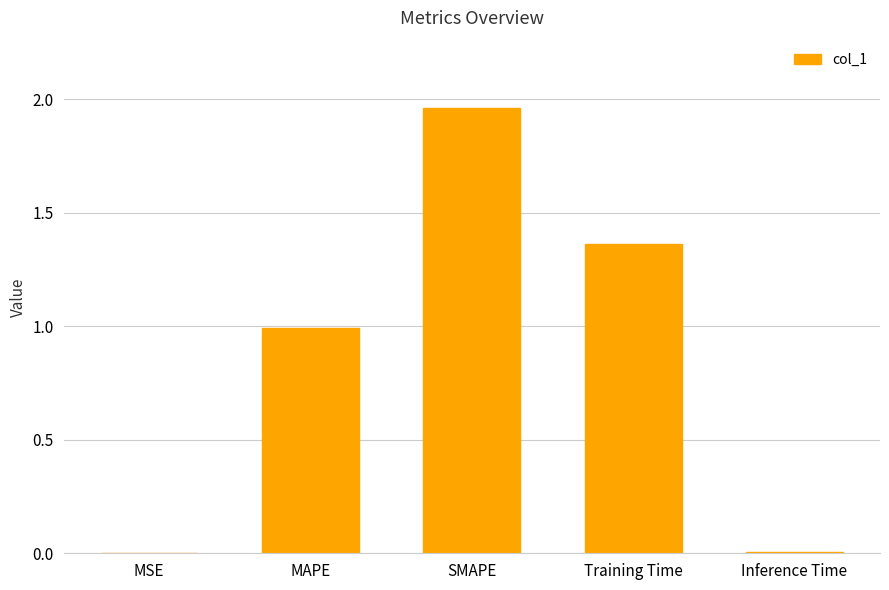

The chart shows a value of 3.4 at SMAPE. True or false?

False